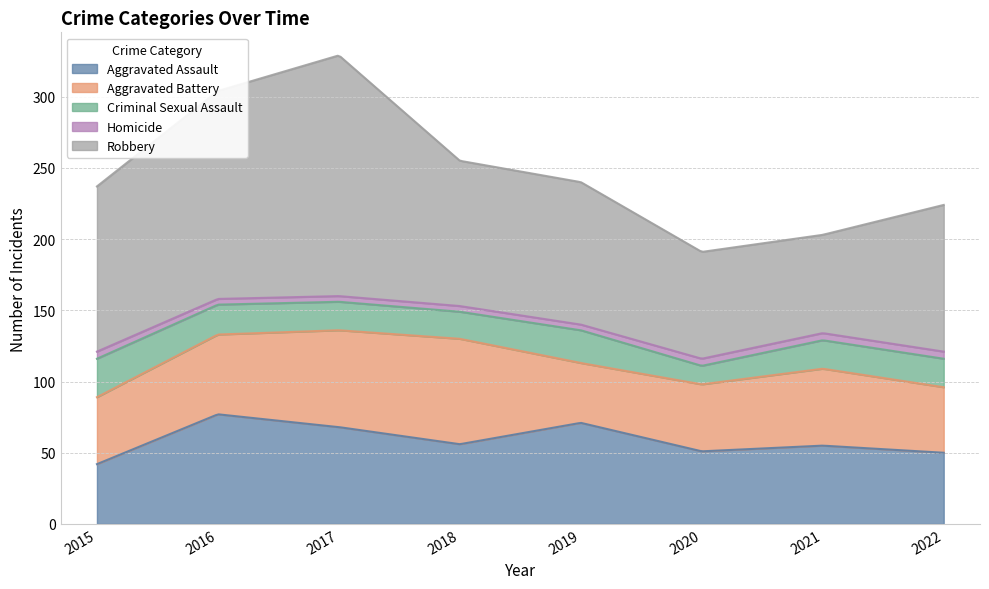

What is the total value across all series at 2018?

255